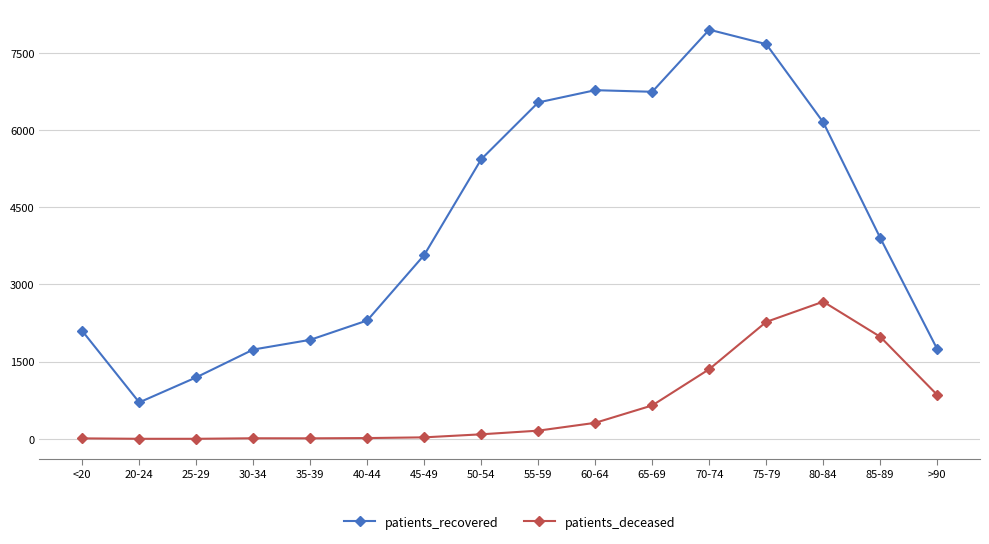

At which label is patients_recovered closest to 4329?

85-89